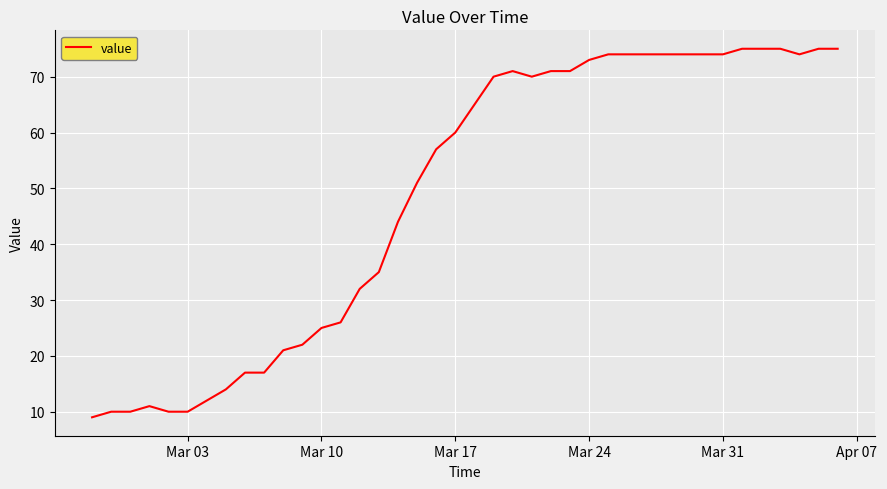

Does the chart have visible grid lines?

Yes